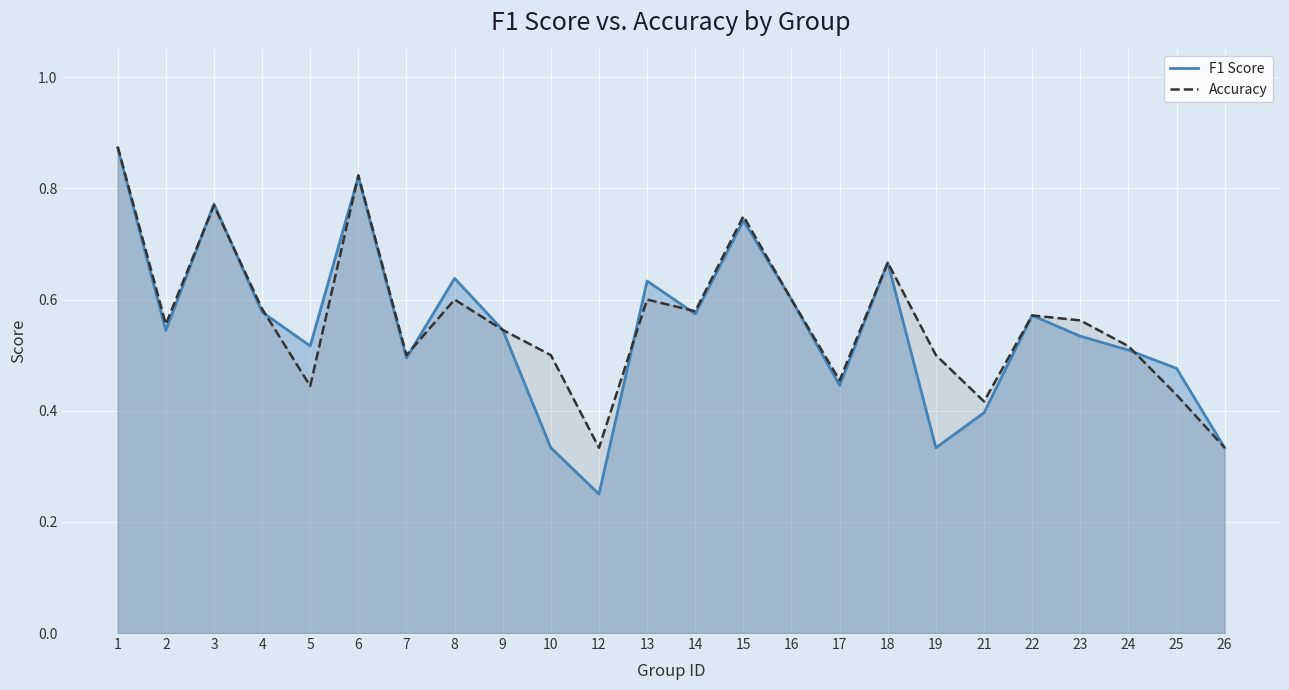

What is the value of the F1 Score point at the 2nd from the left?

0.5